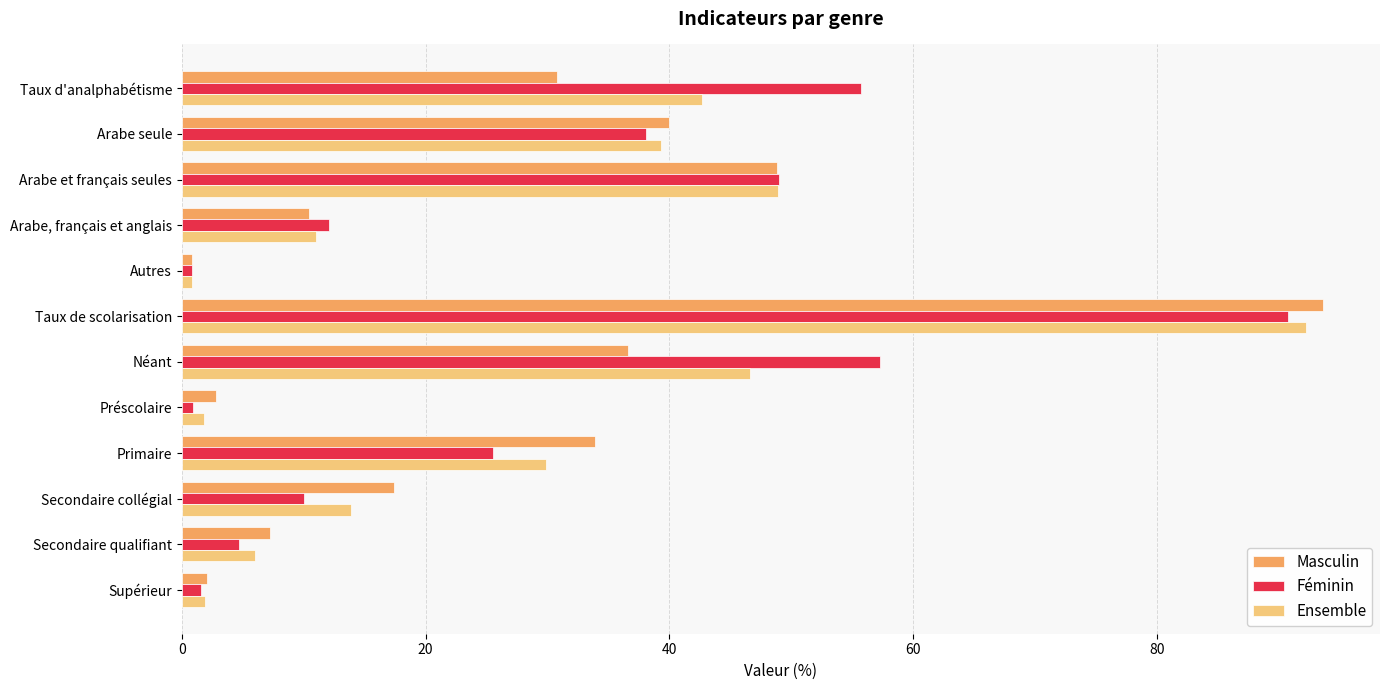

What is the difference between the maximum and minimum values in the Ensemble series?

91.4